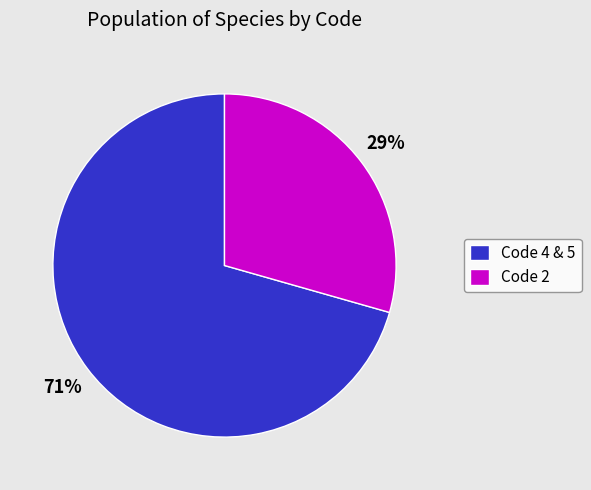

Which category has the smallest portion of the pie?

Code 2